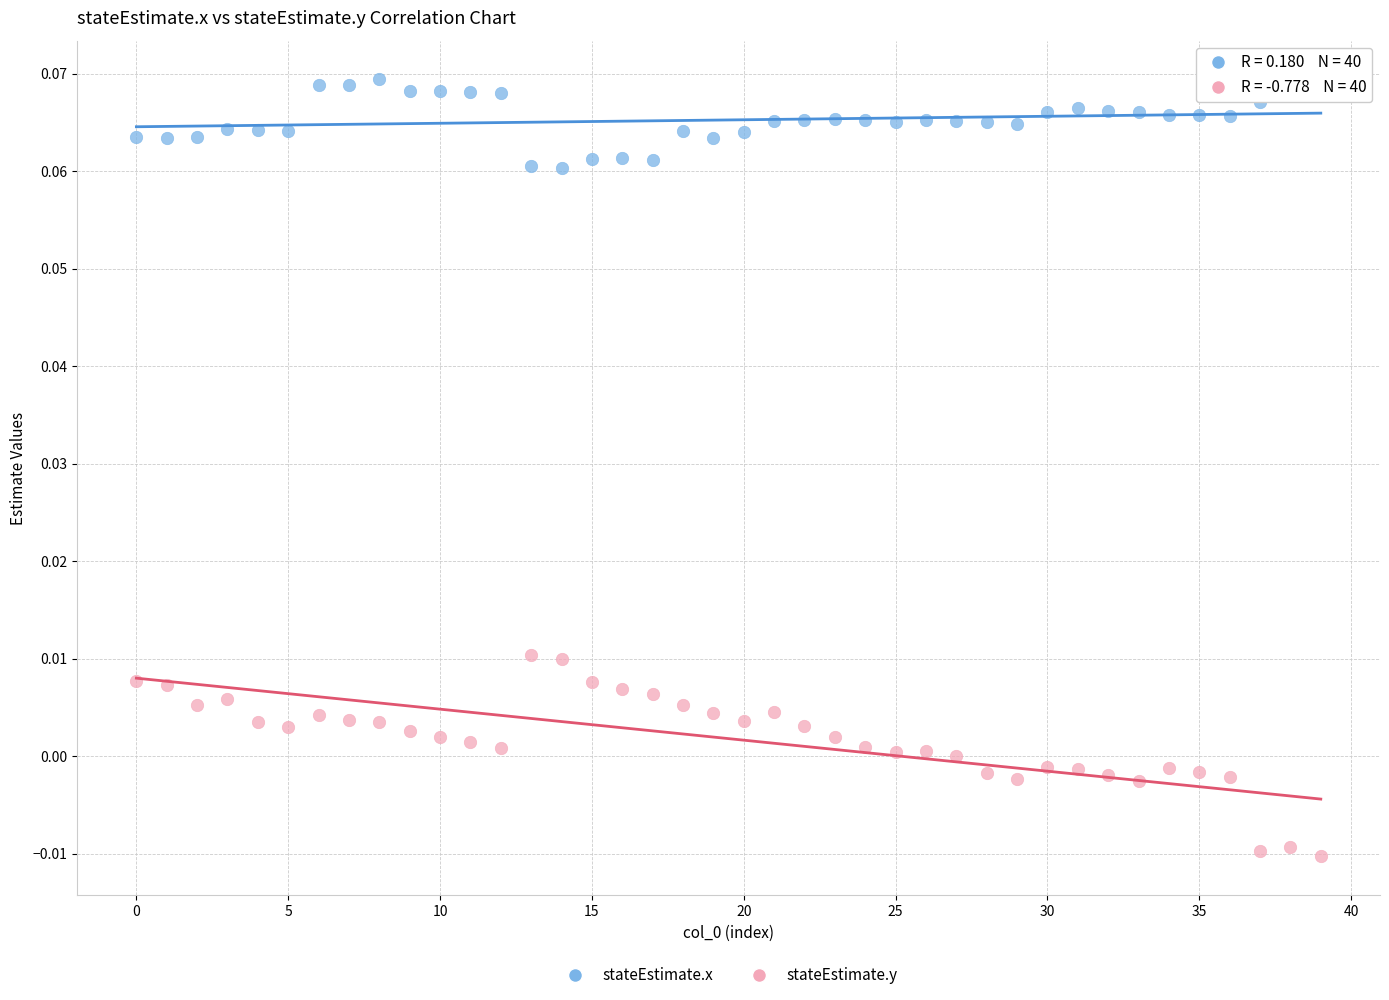

Which series has the widest spread of Y values?

stateEstimate.y